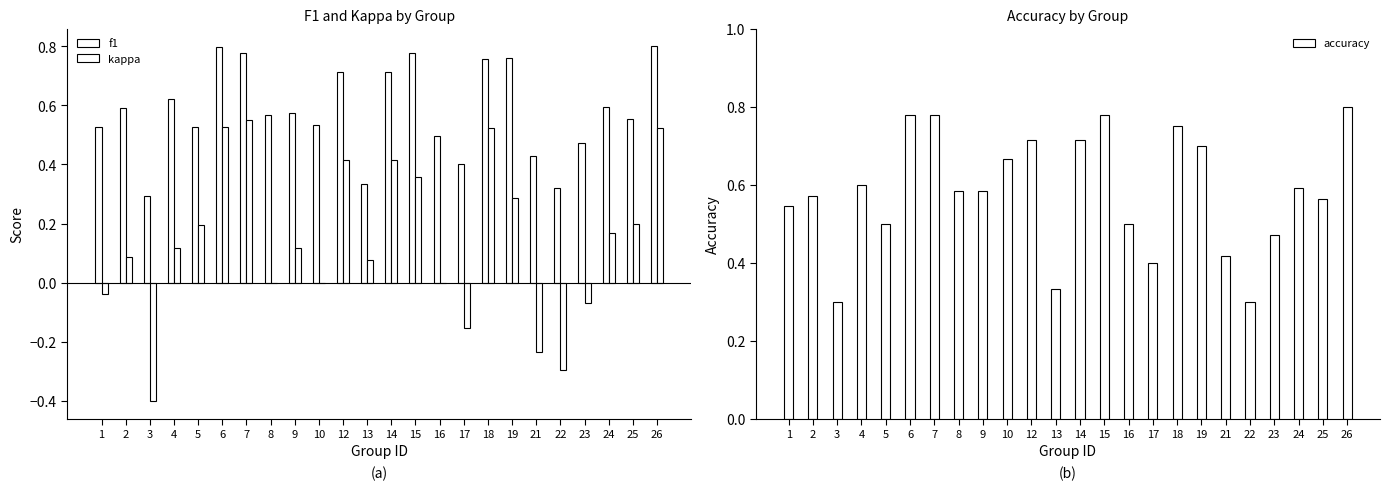

The f1 series shows 0.8 at 18. True or false?

True